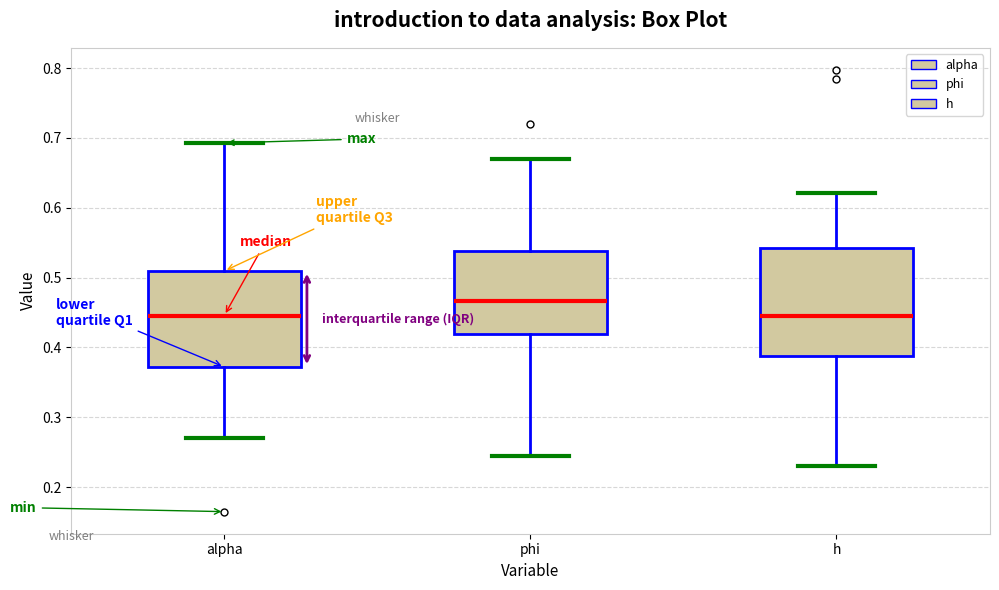

Reading left to right, transcribe this box plot: for each box, give where its median line is, the range the box spans, and where its two whiskers end, as read against the y-axis. The values are not printed on the chart, so give them approximately, as read against the axis.

alpha: median 0.45, box 0.37 to 0.51, whiskers 0.27 to 0.69
phi: median 0.47, box 0.42 to 0.54, whiskers 0.24 to 0.67
h: median 0.45, box 0.39 to 0.54, whiskers 0.23 to 0.62